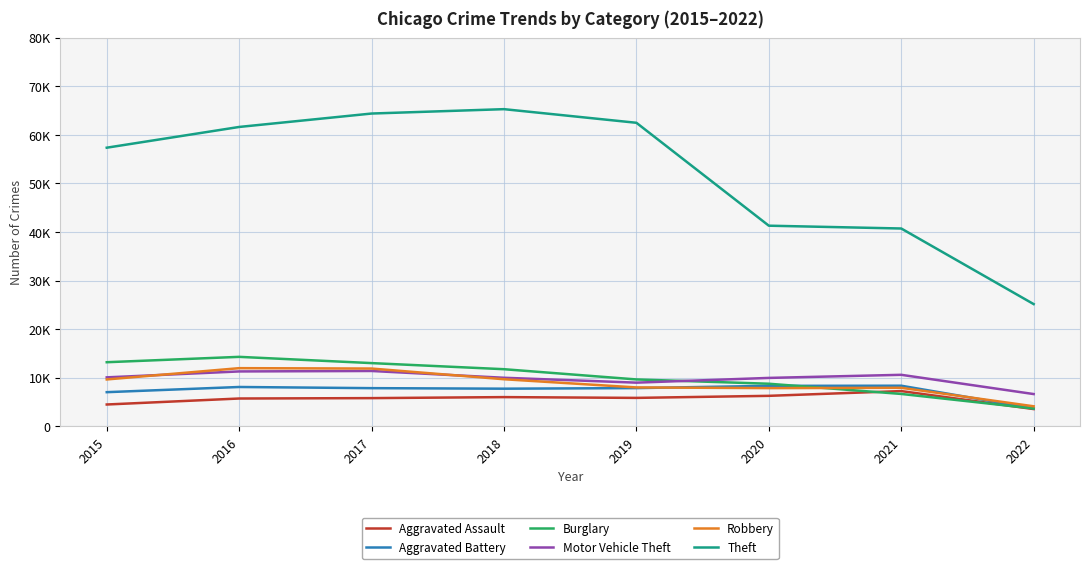

Reading right to left, list all the values displayed in this chart.

Aggravated Assault: 3538	7243	6263	5840	6001	5793	5712	4480
Aggravated Battery: 3677	8347	8319	7857	7735	7845	8085	7018
Burglary: 3654	6652	8754	9639	11746	13001	14289	13184
Motor Vehicle Theft: 6629	10591	9953	8978	9983	11380	11286	10068
Robbery: 4111	7919	7855	7994	9679	11880	11960	9638
Theft: 25150	40713	41290	62476	65281	64380	61618	57347